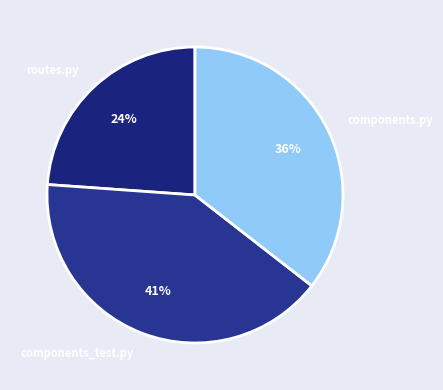

Approximately how many times larger is the value at components_test.py compared to routes.py?

1.7